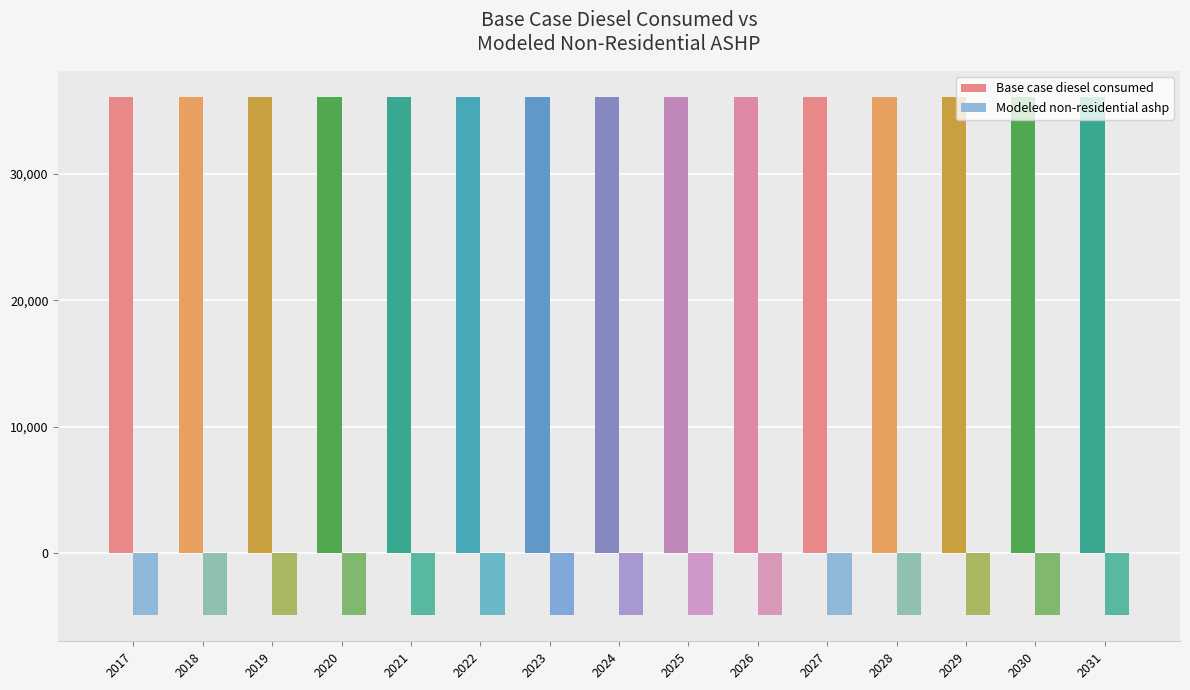

Reading right to left, transcribe all the data shown in this chart.

Base case diesel consumed: 2031=36057.3	2030=36057.3	2029=36057.3	2028=36057.3	2027=36057.3	2026=36057.3	2025=36057.3	2024=36057.3	2023=36057.3	2022=36057.3	2021=36057.3	2020=36057.3	2019=36057.3	2018=36057.3	2017=36057.3
Modeled non-residential ashp: 2031=-4910.5	2030=-4910.5	2029=-4910.5	2028=-4910.5	2027=-4910.5	2026=-4910.5	2025=-4910.5	2024=-4910.5	2023=-4910.5	2022=-4910.5	2021=-4910.5	2020=-4910.5	2019=-4910.5	2018=-4910.5	2017=-4910.5